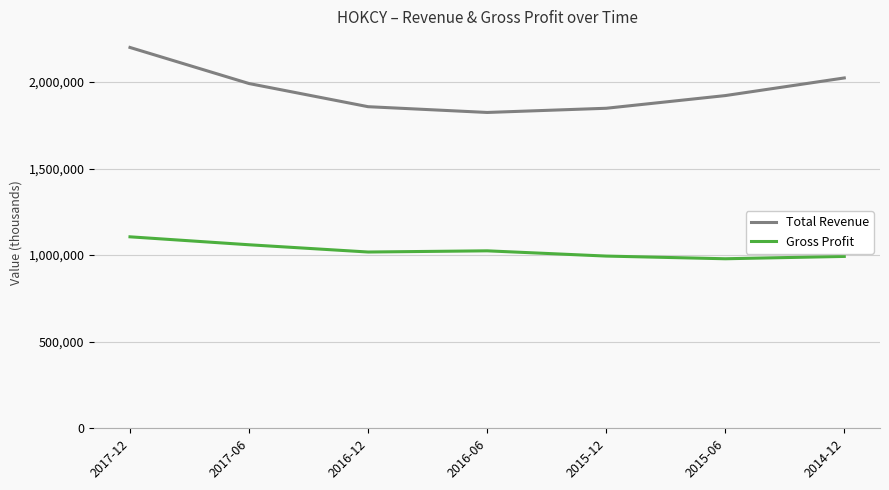

The Total Revenue series shows 1991000 at 2017-06. True or false?

True